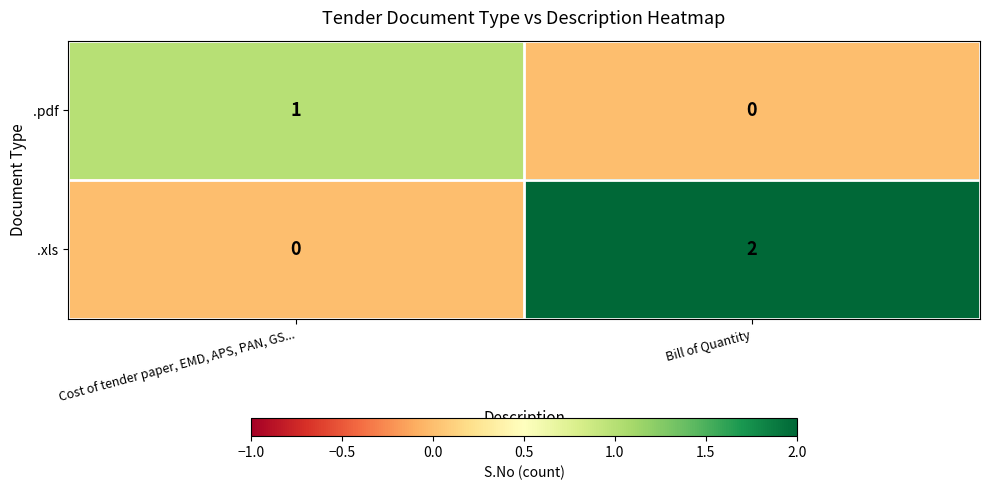

The value of .pdf at Cost of tender paper, EMD, APS, PAN, GS... is 1. True or false?

True